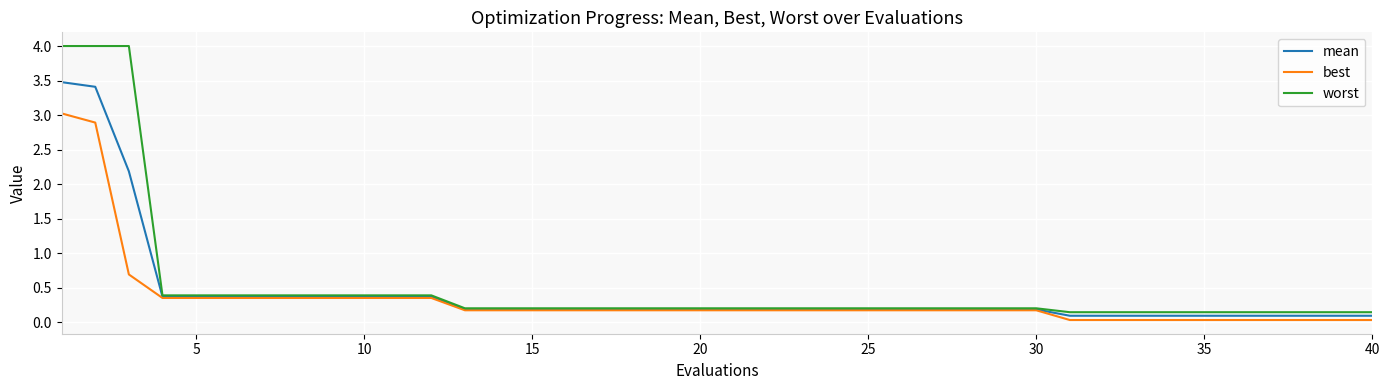

What is the highest value of the worst series?

4.0